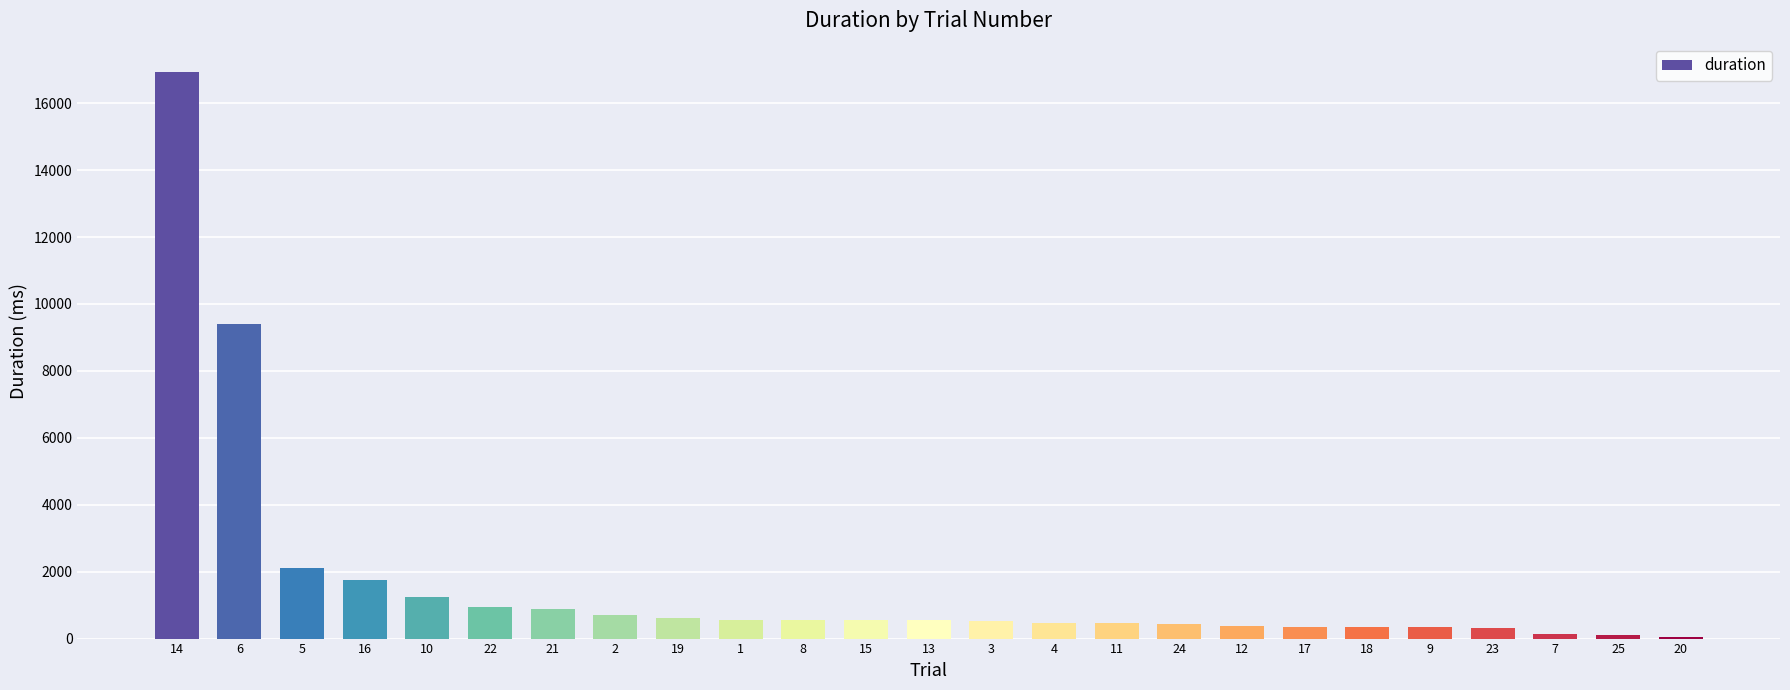

What is the maximum value shown in the chart?

16932.3